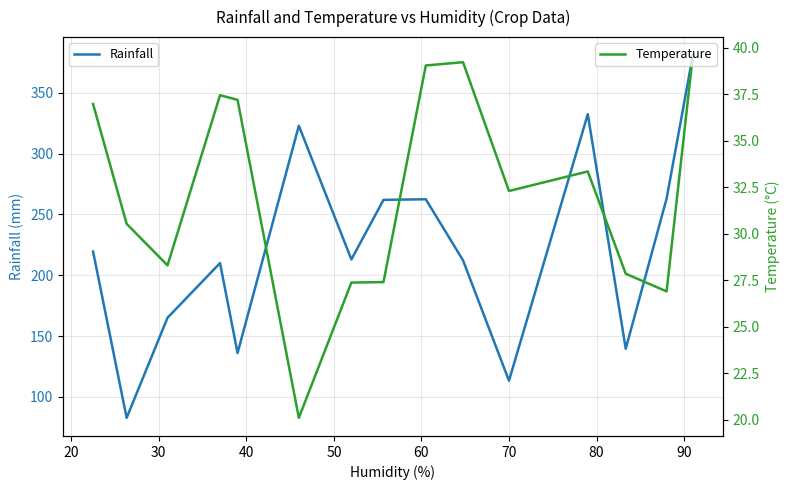

What is the maximum value shown in the chart?

381.0